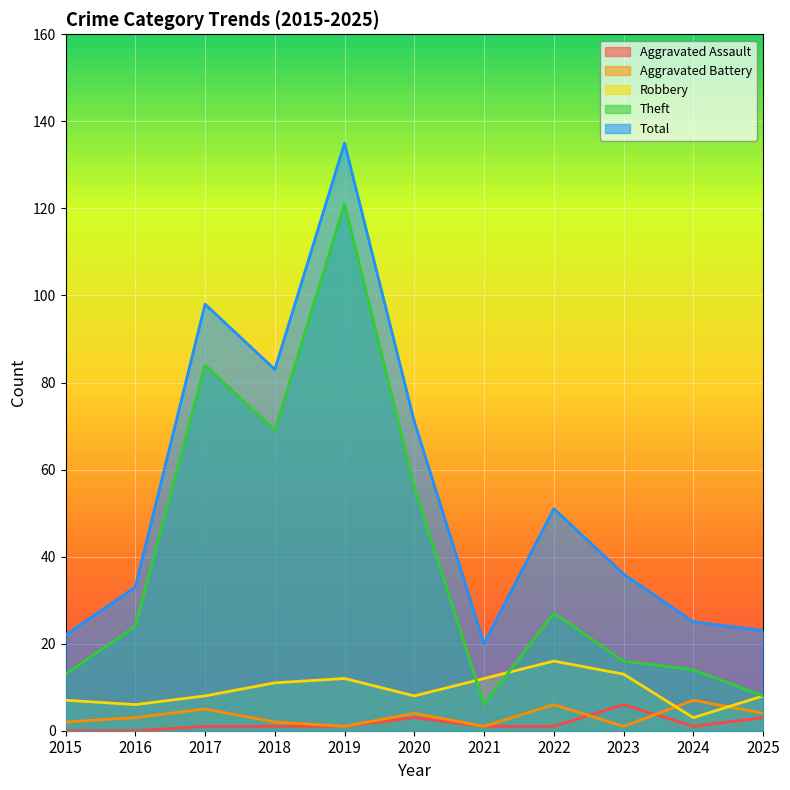

What is the sum of the Theft values at 2025 and 2021?

14